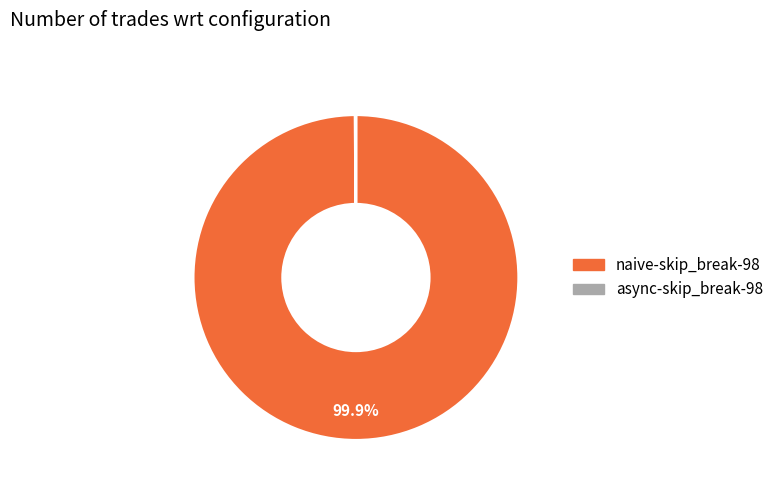

To the nearest percent, what is the difference between the largest and smallest slice percentages?

100%